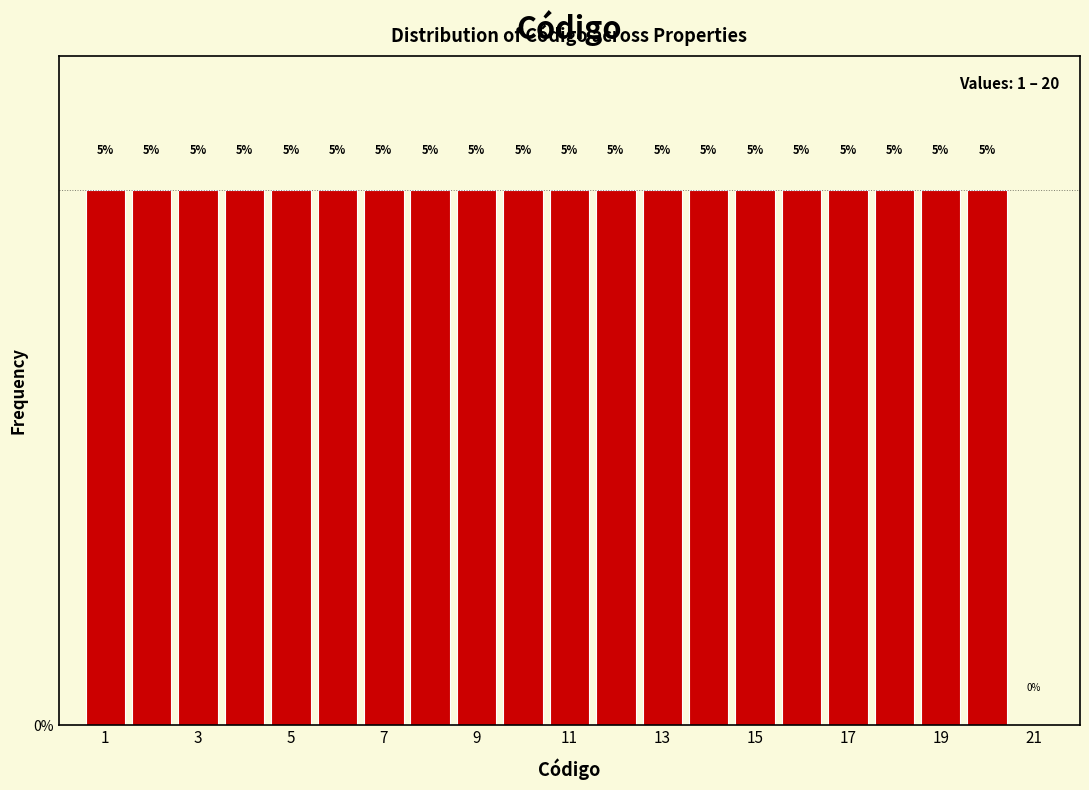

Reading left to right, transcribe this chart: for each bar, give the range it covers on the x-axis and its height. The bar edges are not printed on the chart, so give them approximately, as read against the axis.

0.5 to 1.5: 5
1.5 to 2.5: 5
2.5 to 3.5: 5
3.5 to 4.5: 5
4.5 to 5.5: 5
5.5 to 6.5: 5
6.5 to 7.5: 5
7.5 to 8.5: 5
8.5 to 9.5: 5
9.5 to 10.5: 5
10.5 to 11.5: 5
11.5 to 12.5: 5
12.5 to 13.5: 5
13.5 to 14.5: 5
14.5 to 15.5: 5
15.5 to 16.5: 5
16.5 to 17.5: 5
17.5 to 18.5: 5
18.5 to 19.5: 5
19.5 to 20.5: 5
20.5 to 21.5: 0